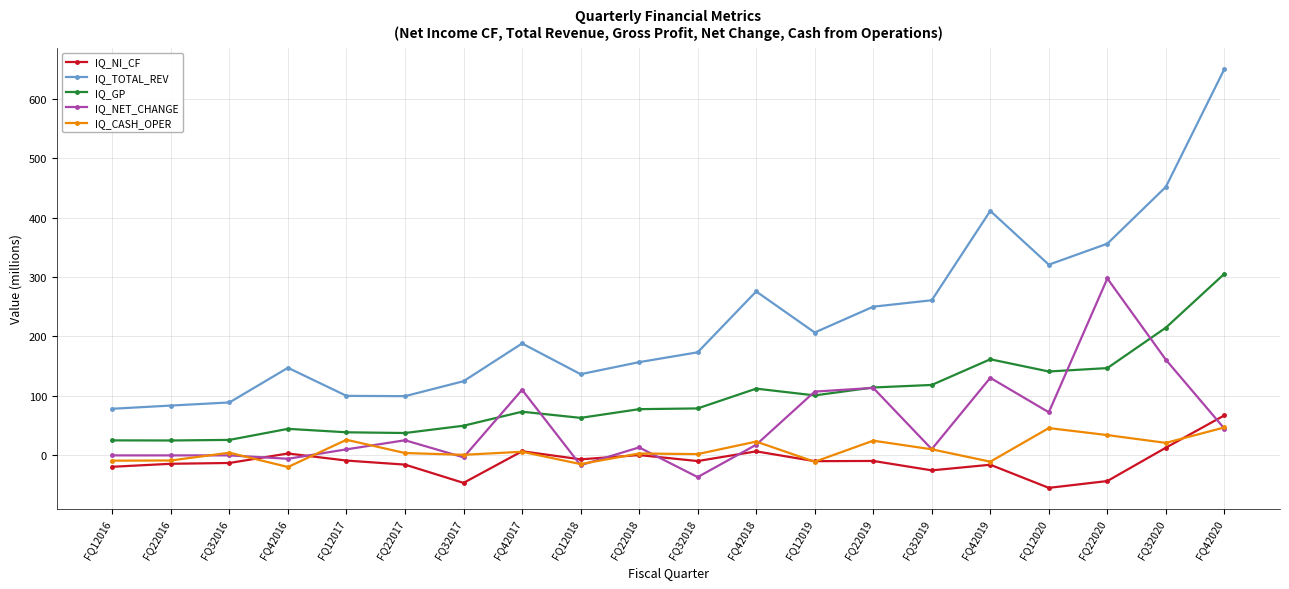

Which series has the largest total across all categories?

IQ_TOTAL_REV